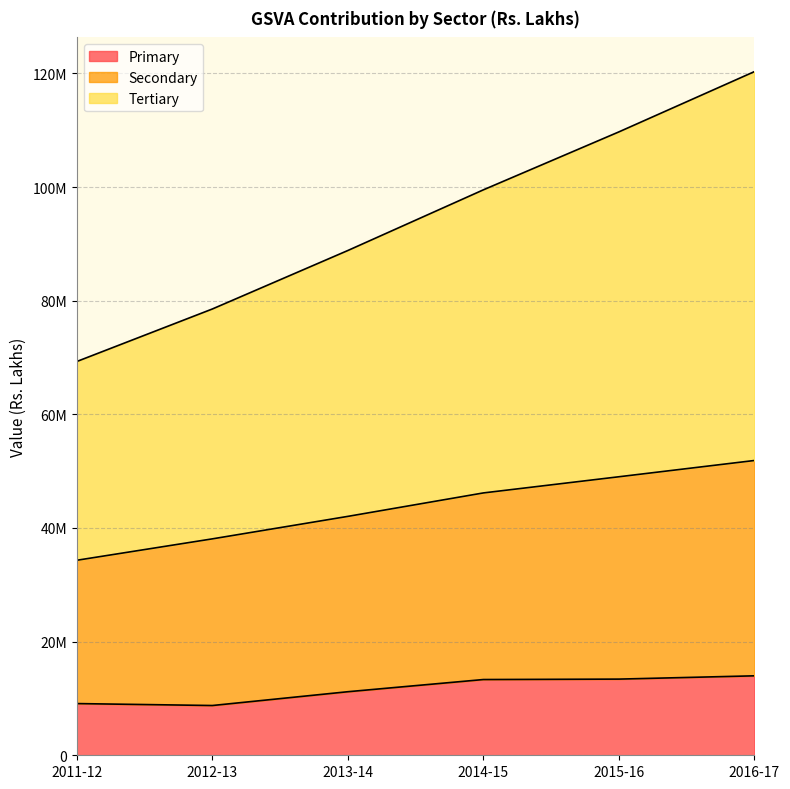

What is the difference between the Primary values at 2011-12 and 2016-17?

4884208